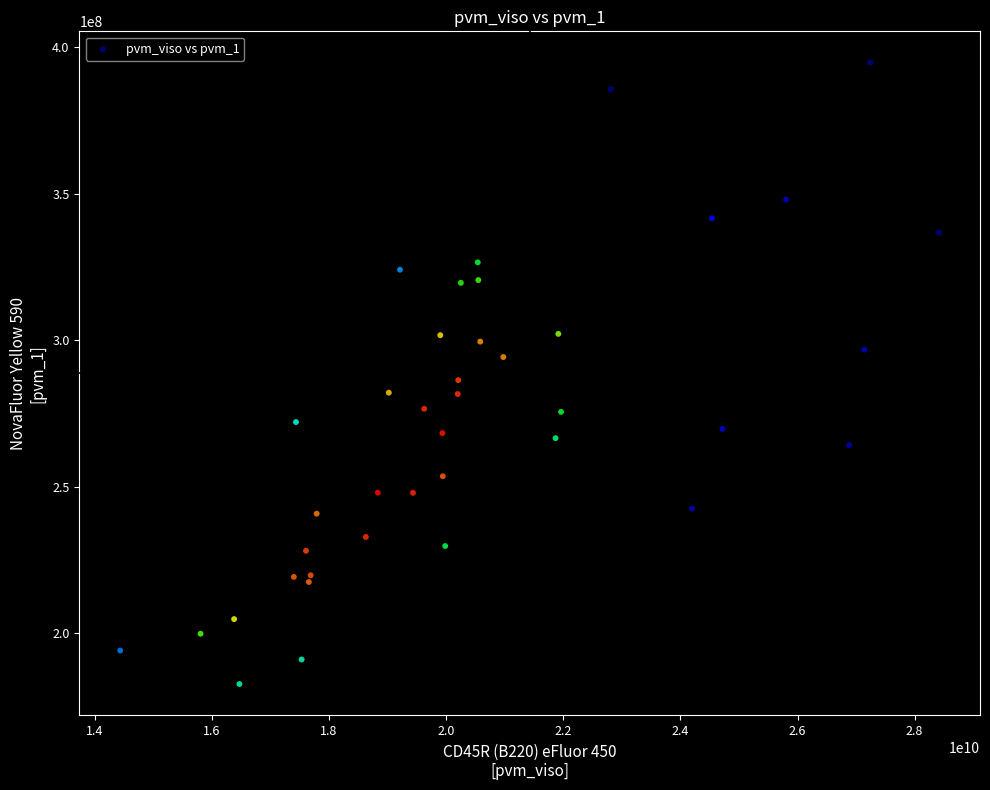

What Y value in the scatter plot is closest to 288741617?

286360078.5